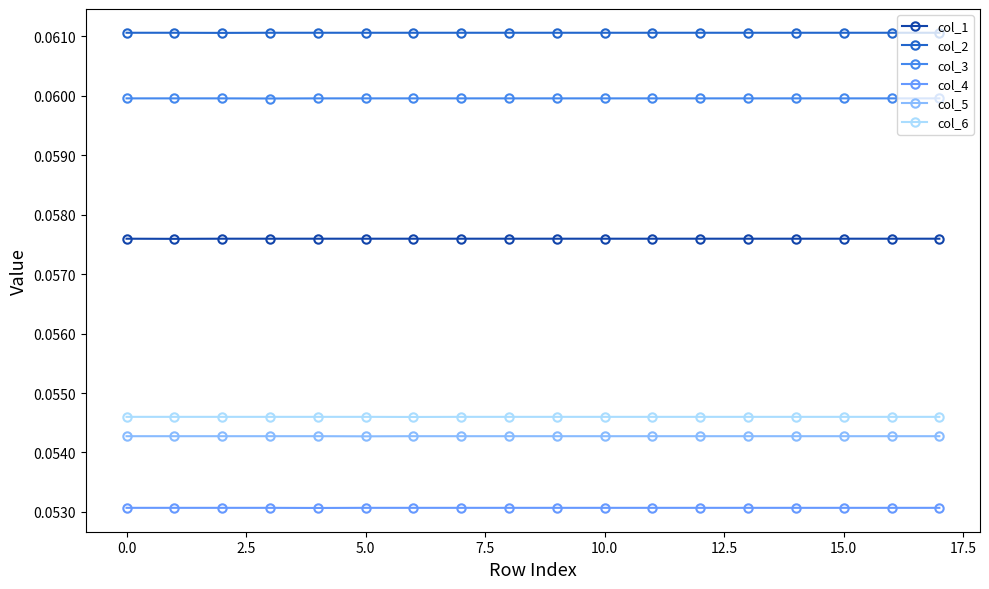

True or false: col_4 and col_2 intersect in this chart.

False